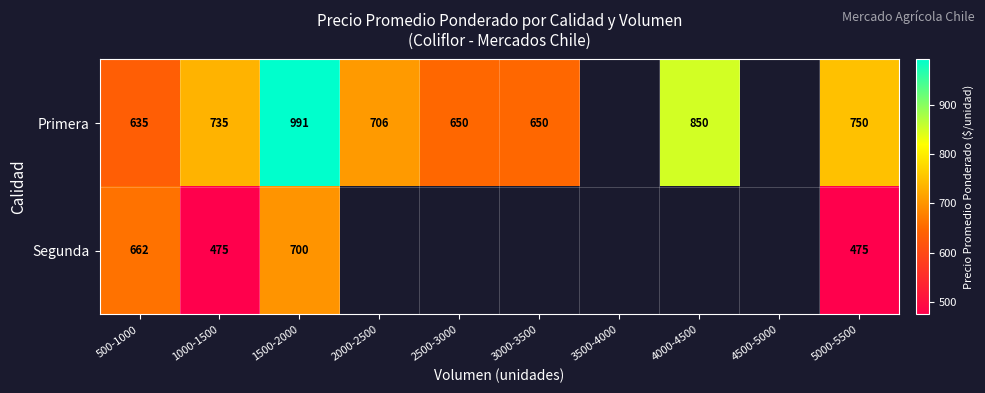

Which series changed the most between 1500-2000 and 5000-5500?

Primera